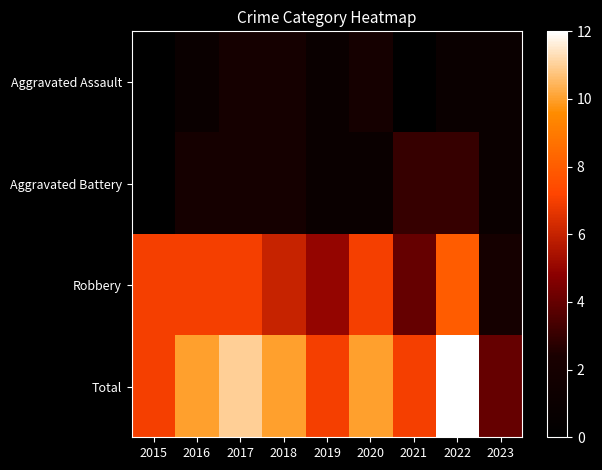

What is the difference between the Aggravated Assault values at 2017 and 2019?

1.0